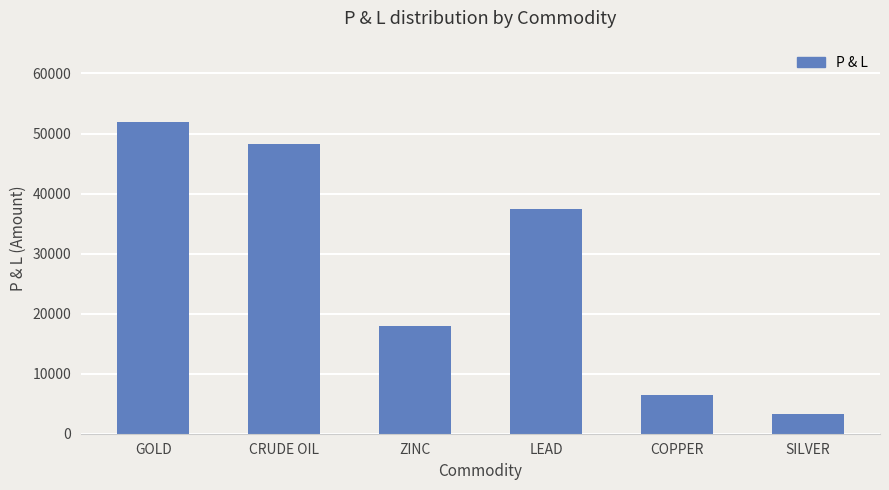

What position from the left is ZINC?

3